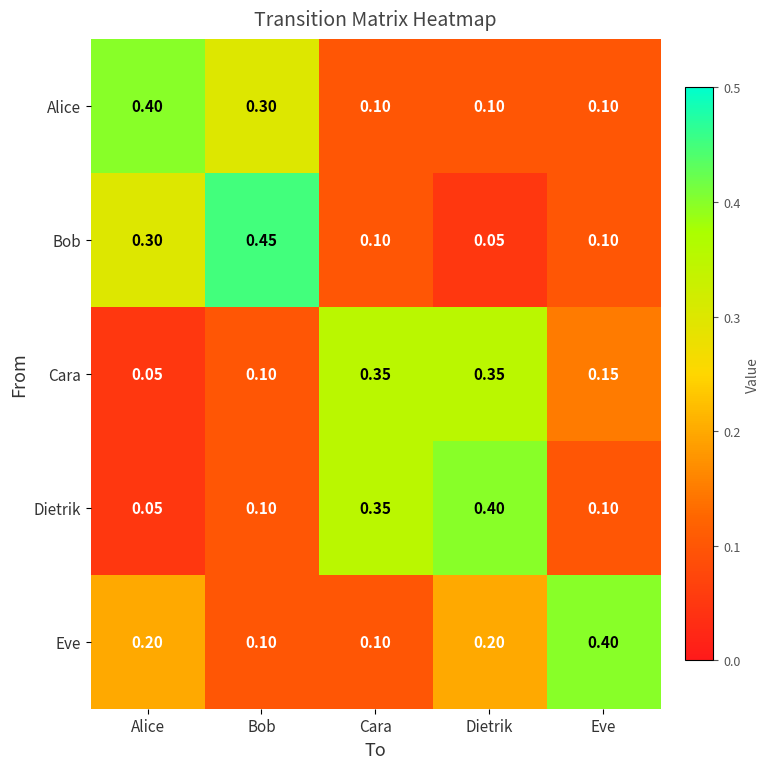

Between Cara and Eve, which series saw the biggest shift?

Eve